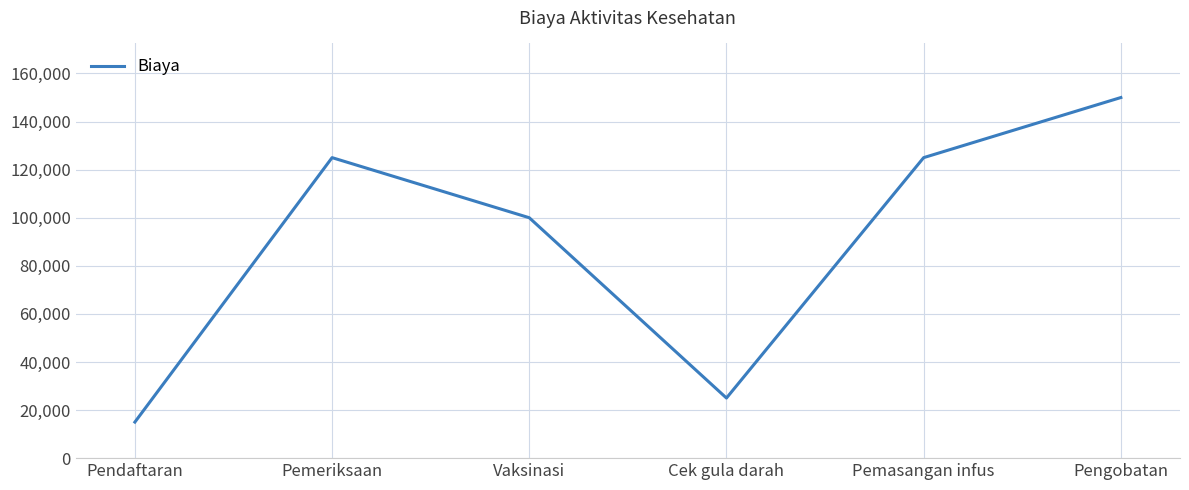

What is the difference between the maximum and minimum values?

135000